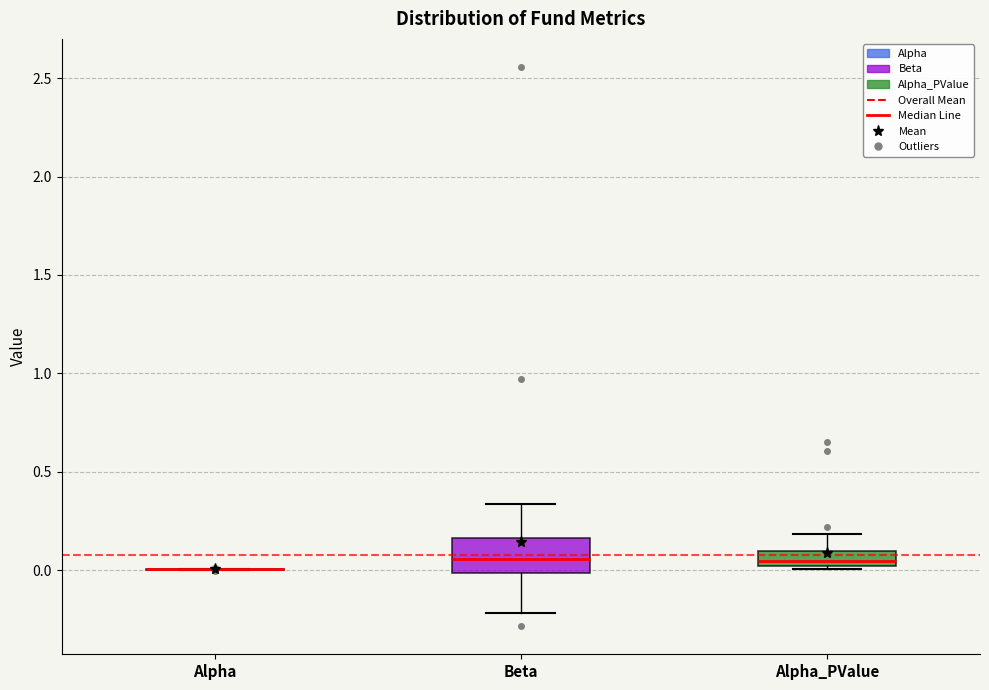

Reading left to right, read every box against the y-axis: the position of its median line, the range the box covers, and the ends of its whiskers. The values are not printed on the chart, so give them approximately, as read against the axis.

Alpha: box collapsed to a line at 0.00, whiskers 0.00 to 0.00
Beta: median 0.05, box 0.00 to 0.15, whiskers -0.20 to 0.35
Alpha_PValue: median 0.05, box 0.00 to 0.10, whiskers 0.00 to 0.20